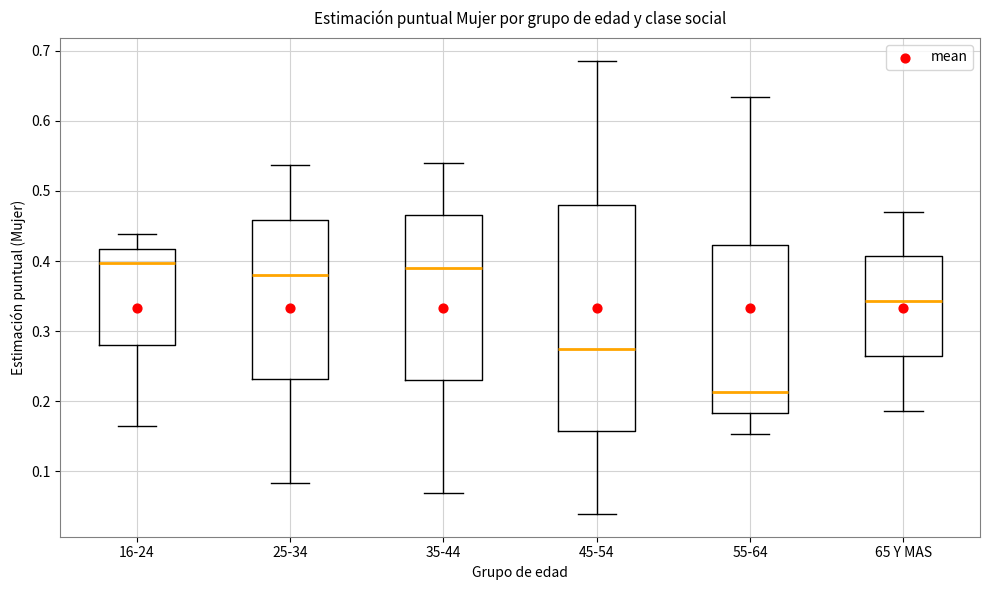

Where is the lower edge of the box for 25-34 on the y-axis? The values are not printed on the chart, so give them approximately, as read against the axis.

0.23